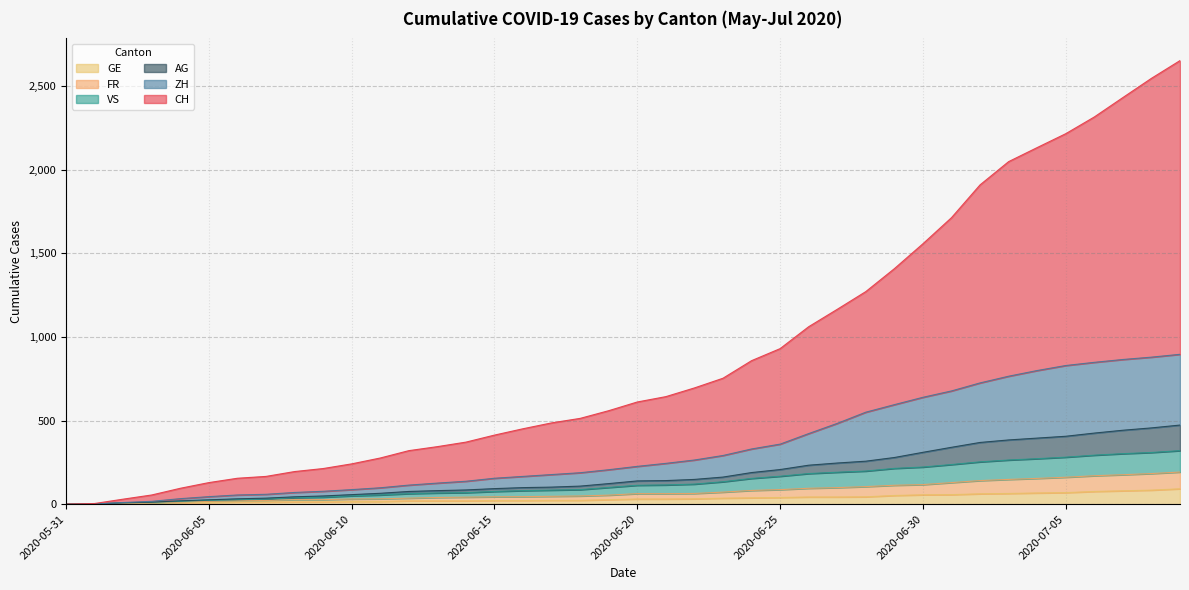

What is the maximum value for GE?

92